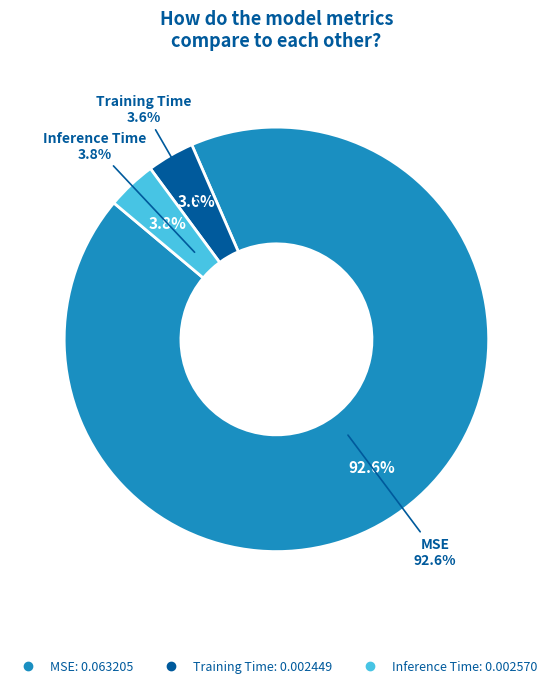

What percentage is the MSE slice, to the nearest percent?

93%